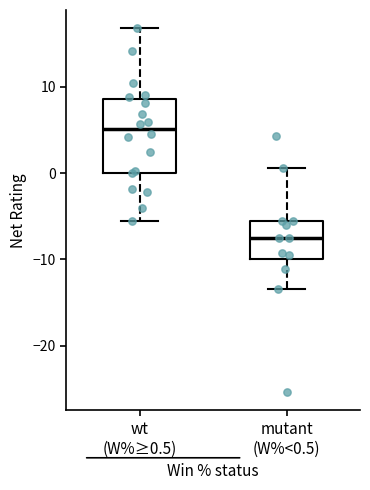

Which box's median line is the highest?

wt (W%≥0.5)